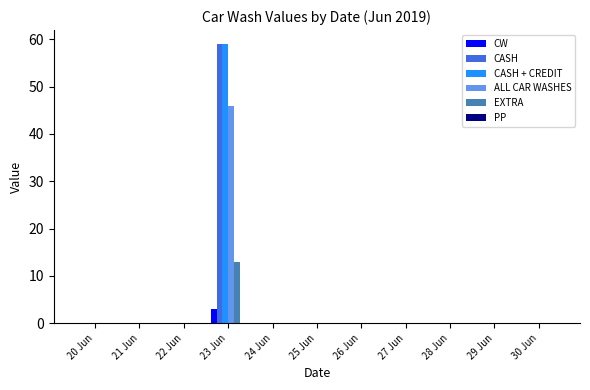

At which category is the sum across all series the highest?

23 Jun